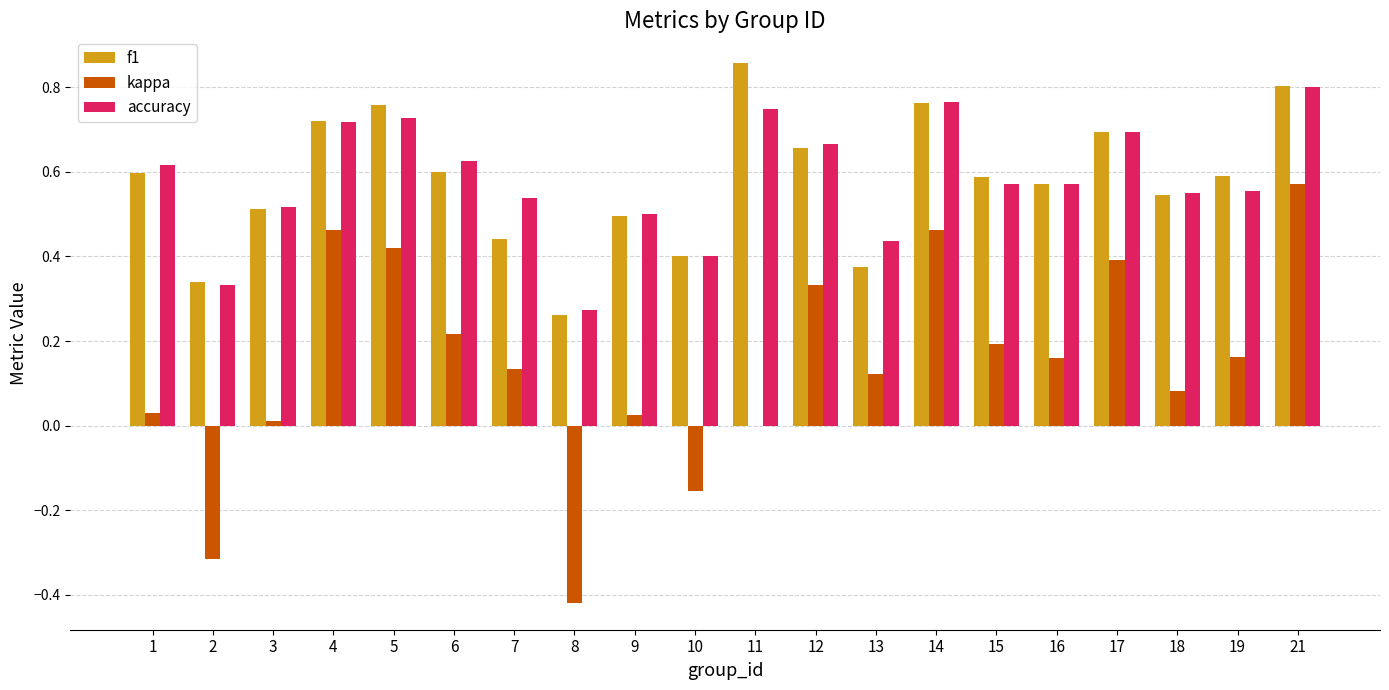

The accuracy series shows 0.4 at 12. True or false?

False